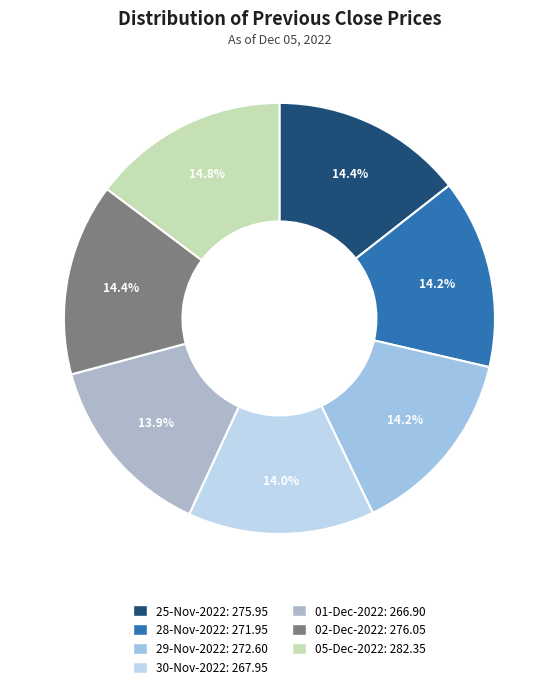

Does 25-Nov-2022 represent more than half of the total?

No